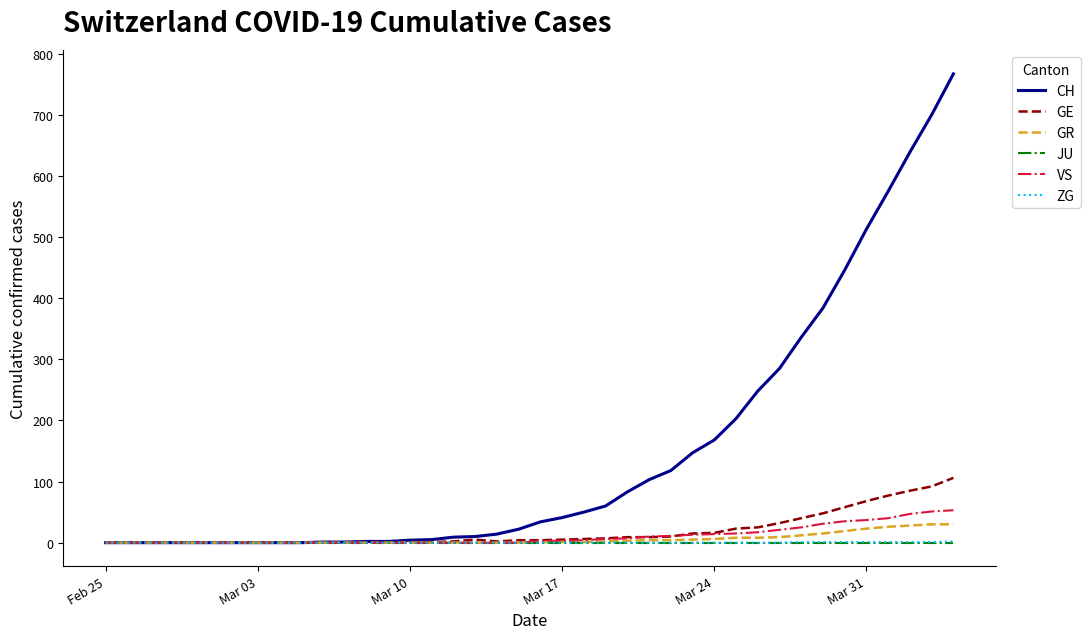

What is the maximum value shown in the chart?

767